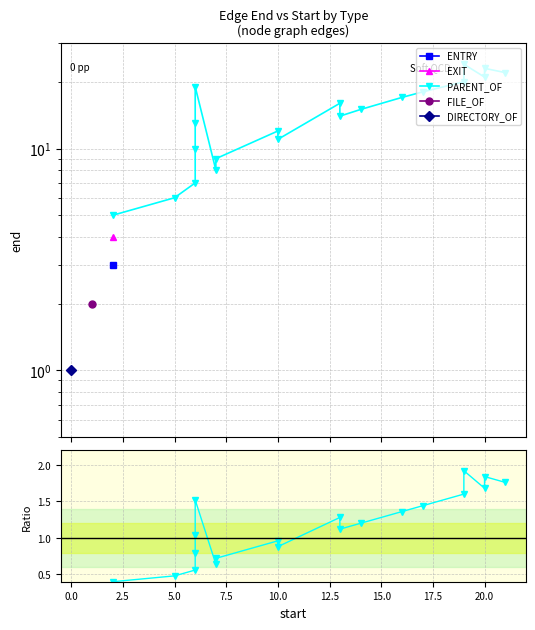

The chart shows a value of 2.7 at 19. True or false?

False